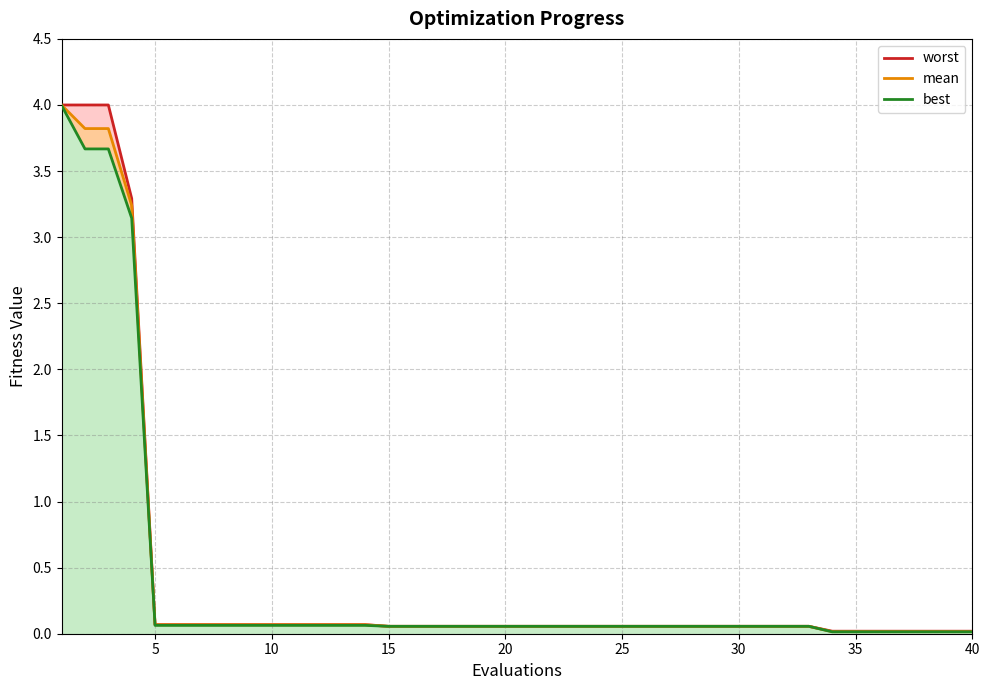

The mean_line series shows 0.1 at 10. True or false?

True